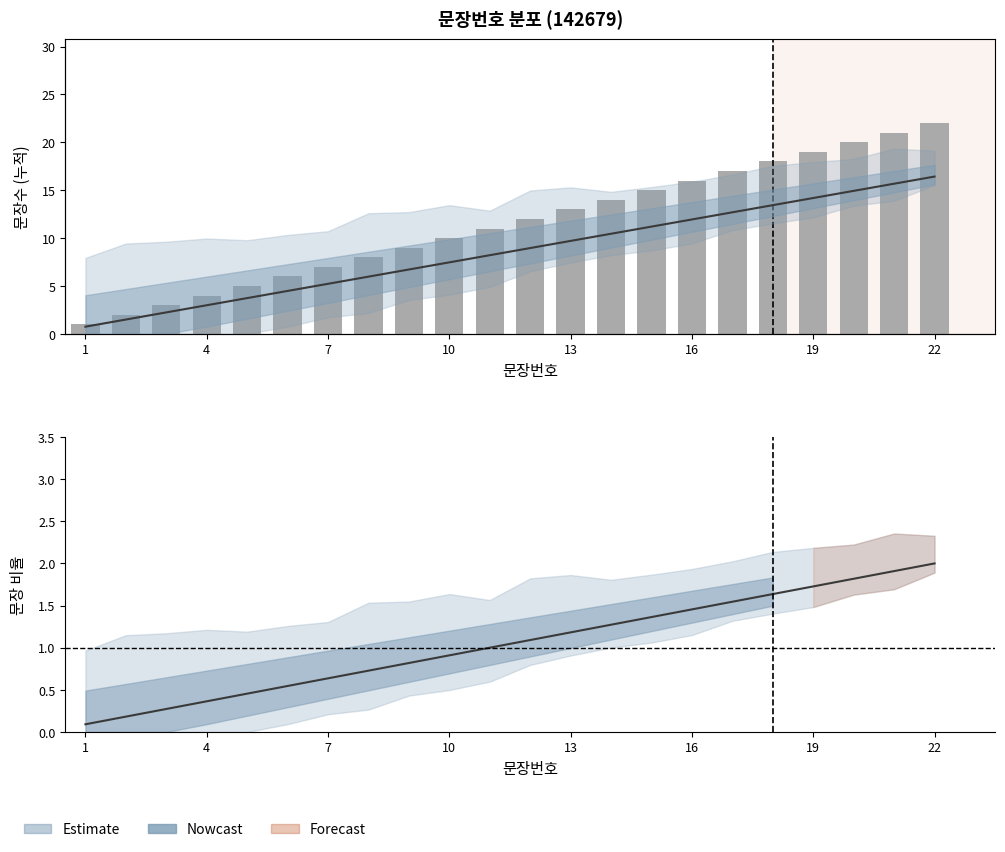

Does the chart contain any negative values?

No